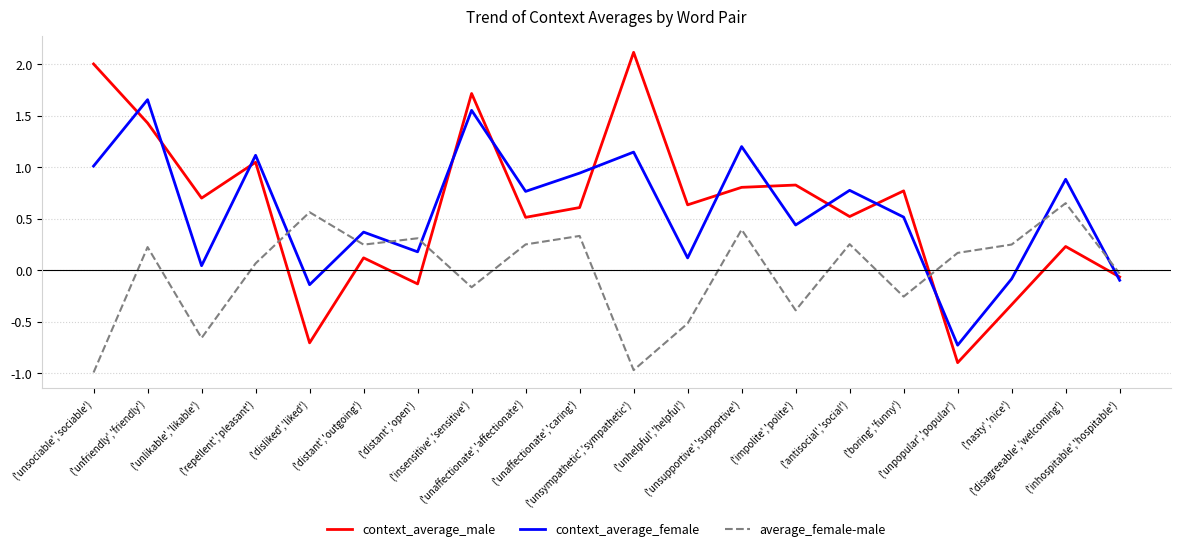

How many interior local valleys does the average_female-male series have?

6